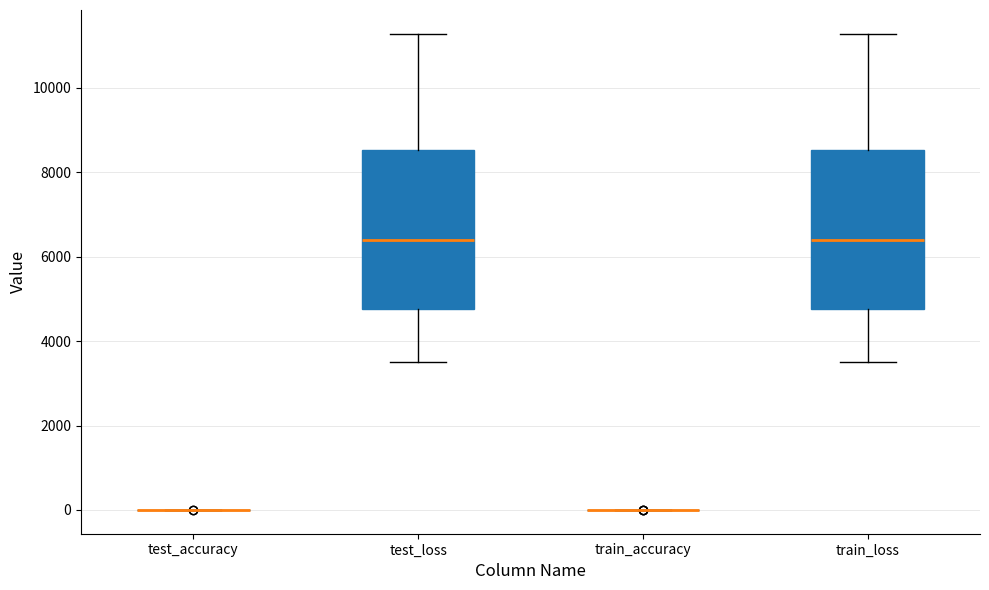

Reading left to right, transcribe this box plot: for each box, give where its median line is, the range the box spans, and where its two whiskers end, as read against the y-axis. The values are not printed on the chart, so give them approximately, as read against the axis.

test_accuracy: box collapsed to a line at 0, whiskers 0 to 0
test_loss: median 6400, box 4800 to 8600, whiskers 3600 to 11200
train_accuracy: box collapsed to a line at 0, whiskers 0 to 0
train_loss: median 6400, box 4800 to 8600, whiskers 3600 to 11200